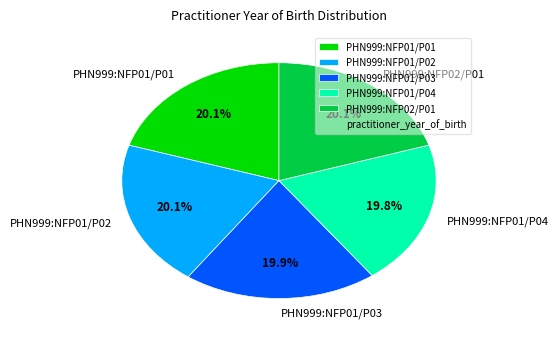

Approximately how many times larger is the value at PHN999:NFP01/P01 compared to PHN999:NFP01/P02?

1.0